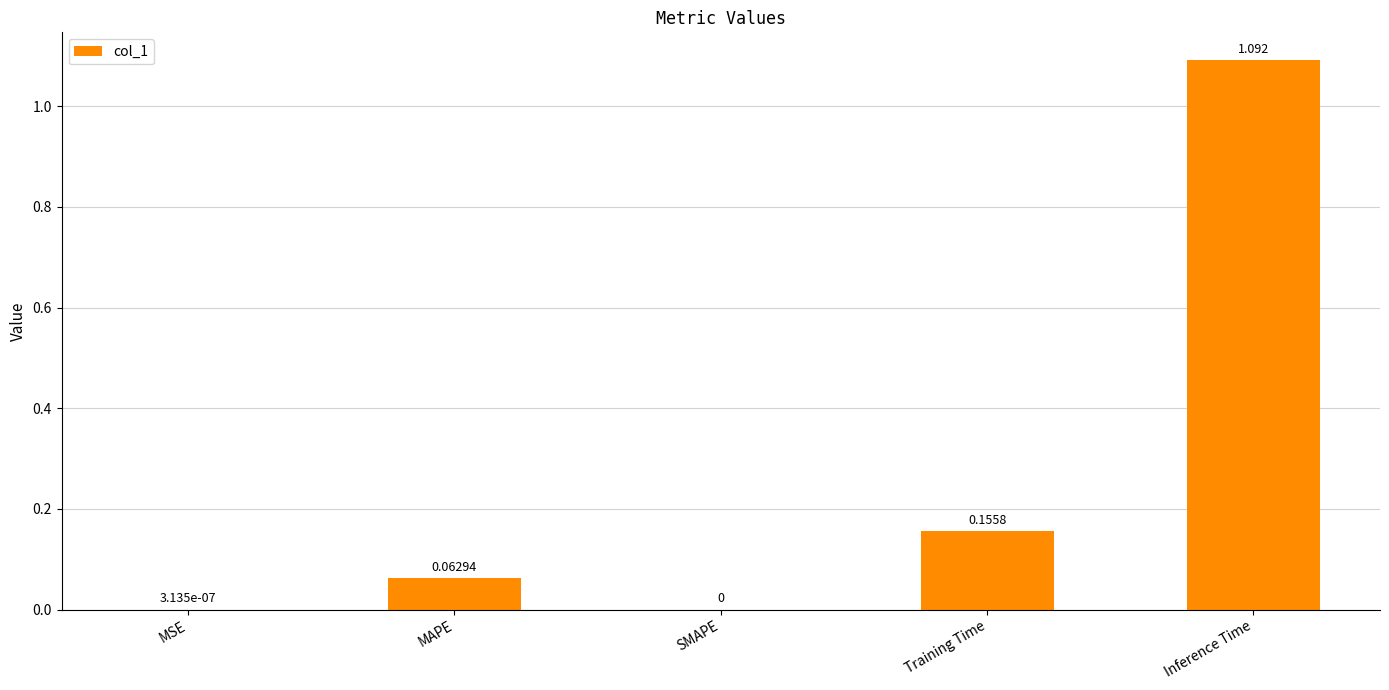

What is the average value?

0.3